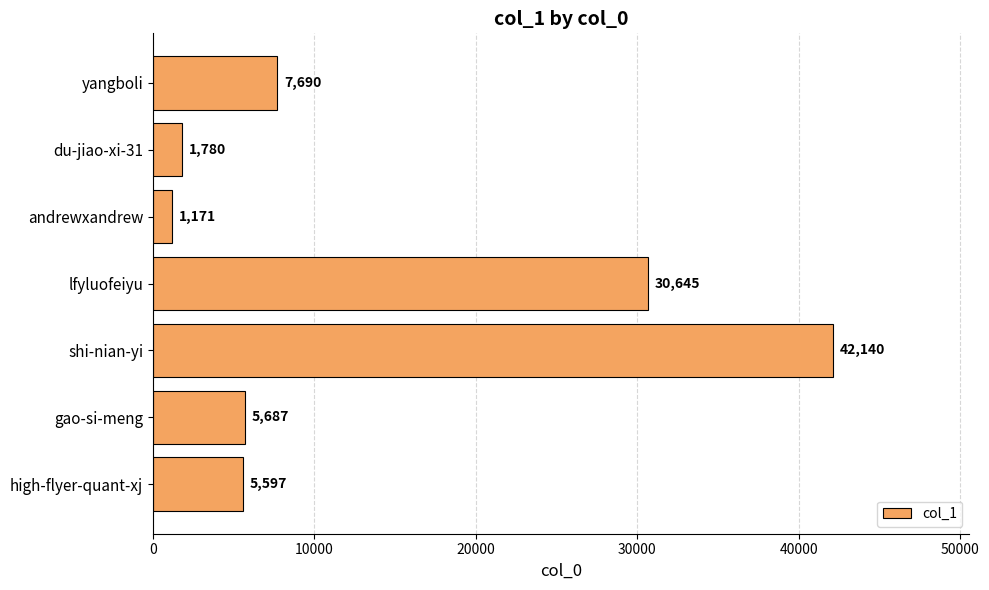

Is it true that the value at high-flyer-quant-xj is 5597?

True